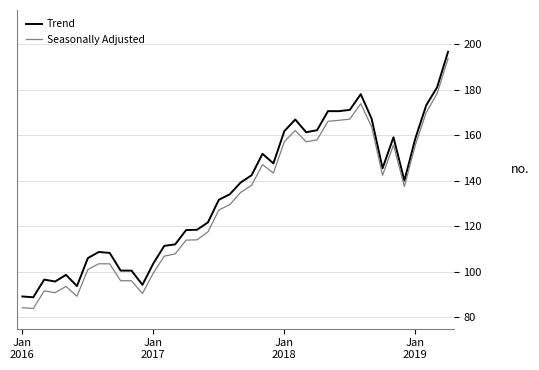

What is the smallest value displayed?

83.9